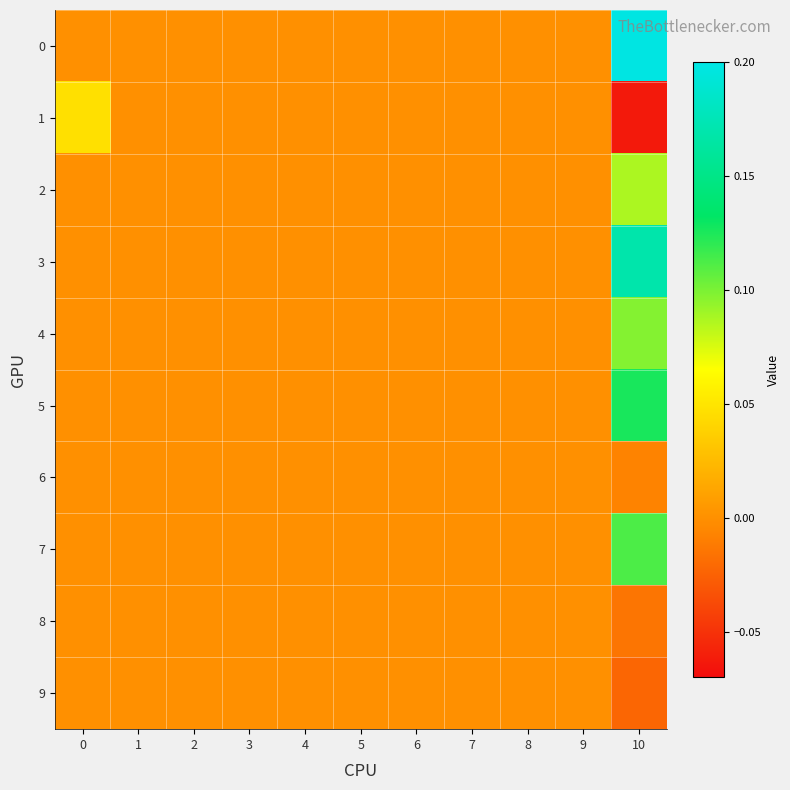

Which has a higher value, 5 or 8?

5